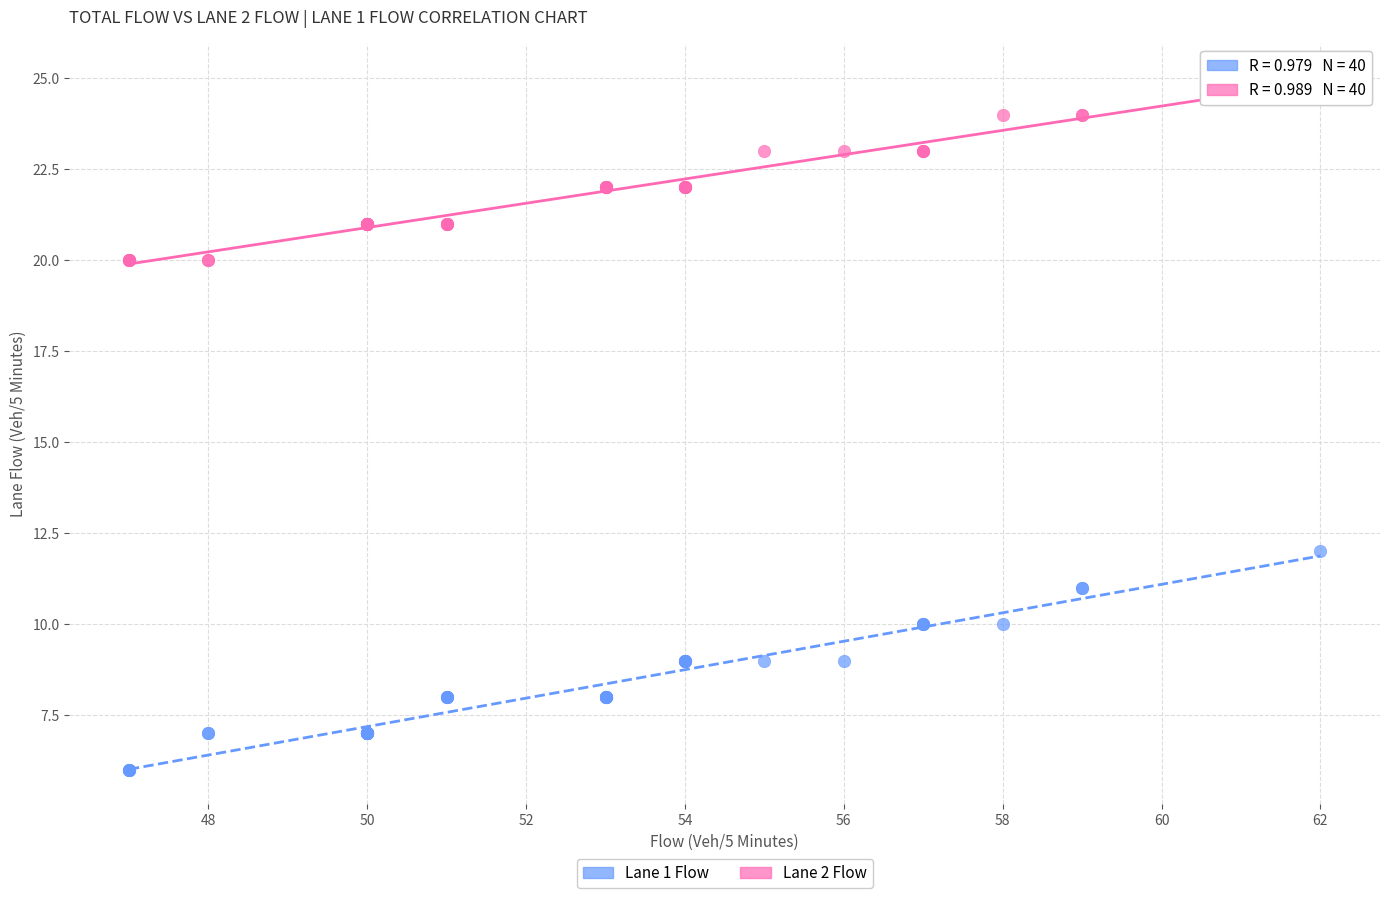

Across all series, what Y value is closest to 15?

12